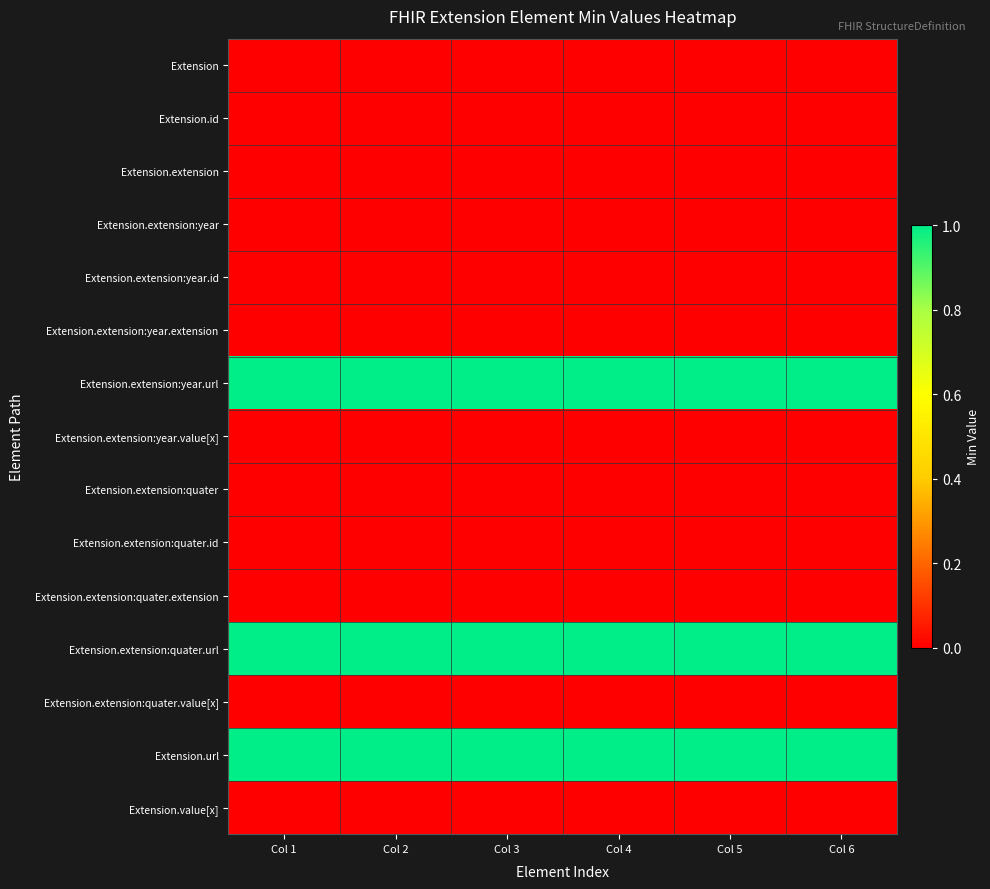

Which series has the largest total across all categories?

Extension.extension:year.url